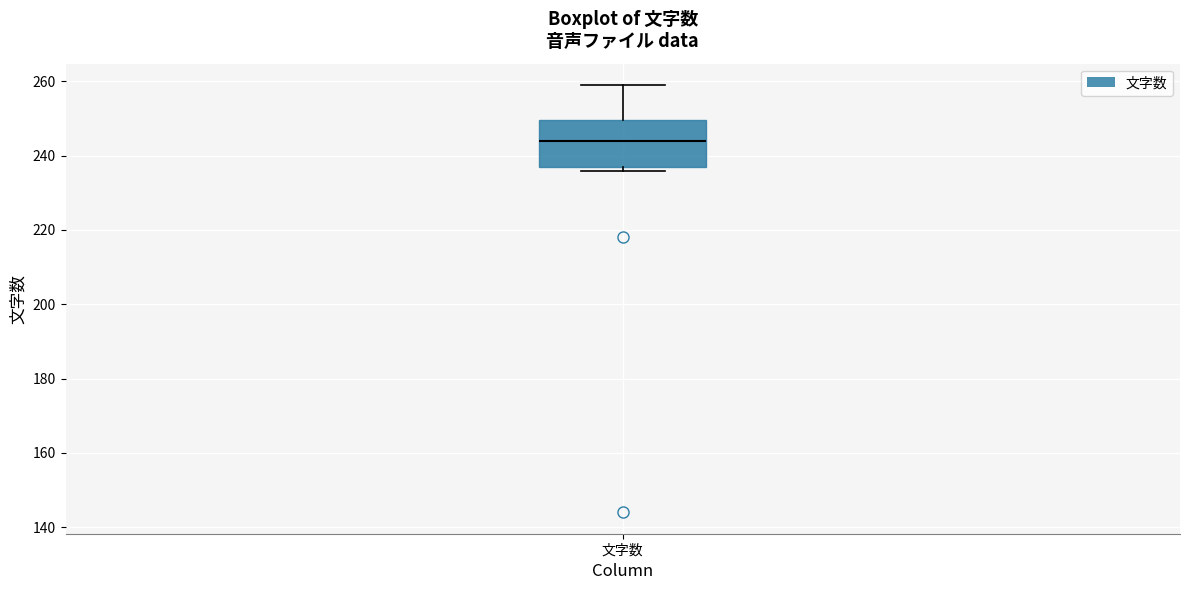

Transcribe this box plot: give where the median line is, the range the box spans, and where the two whiskers end, as read against the y-axis. The values are not printed on the chart, so give them approximately, as read against the axis.

median 244, box 238 to 250, whiskers 236 to 260